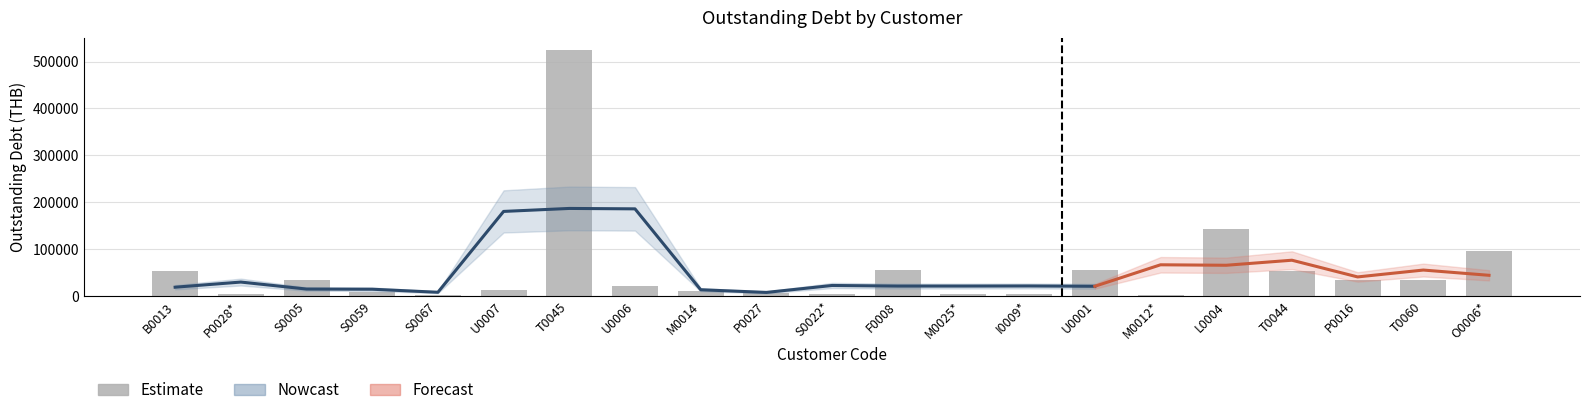

Does the chart contain any negative values?

No